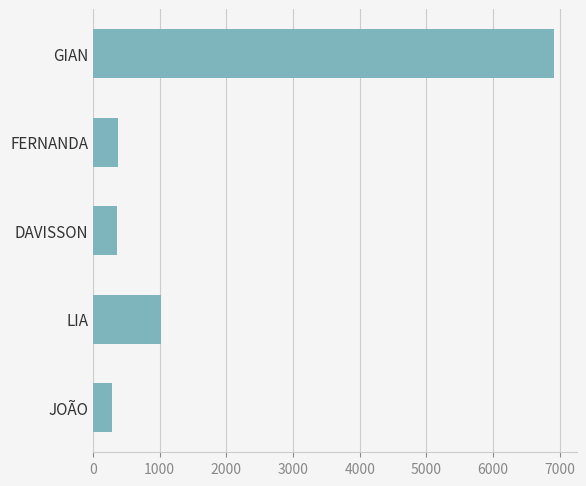

What is the difference between the second highest and second lowest values?

666.4